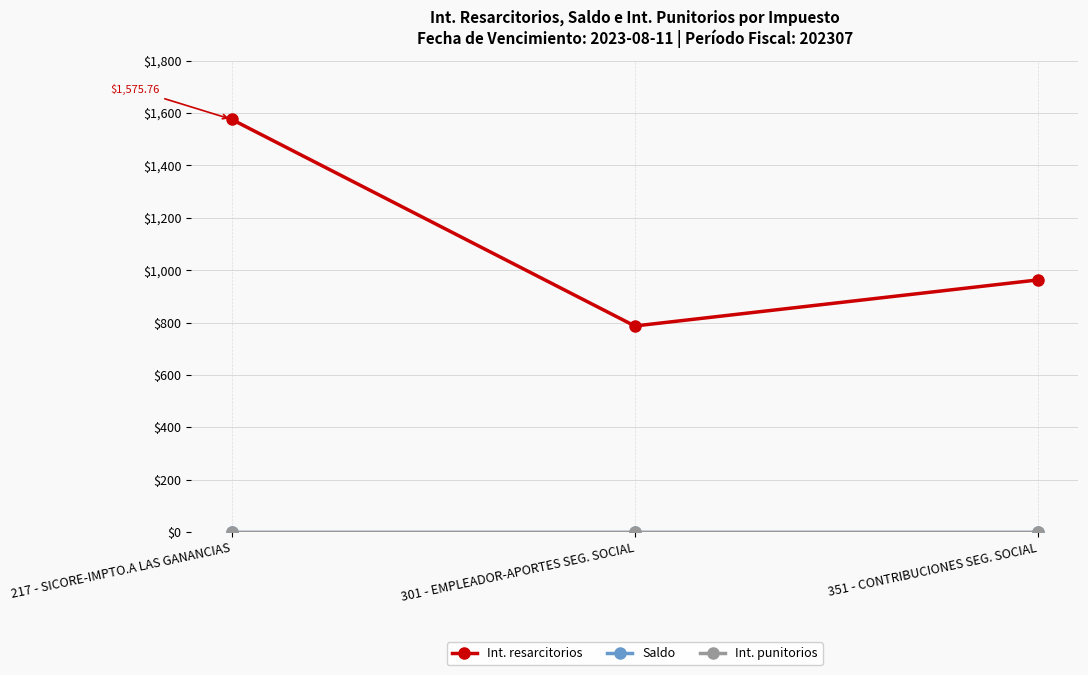

Does the chart have visible grid lines?

Yes